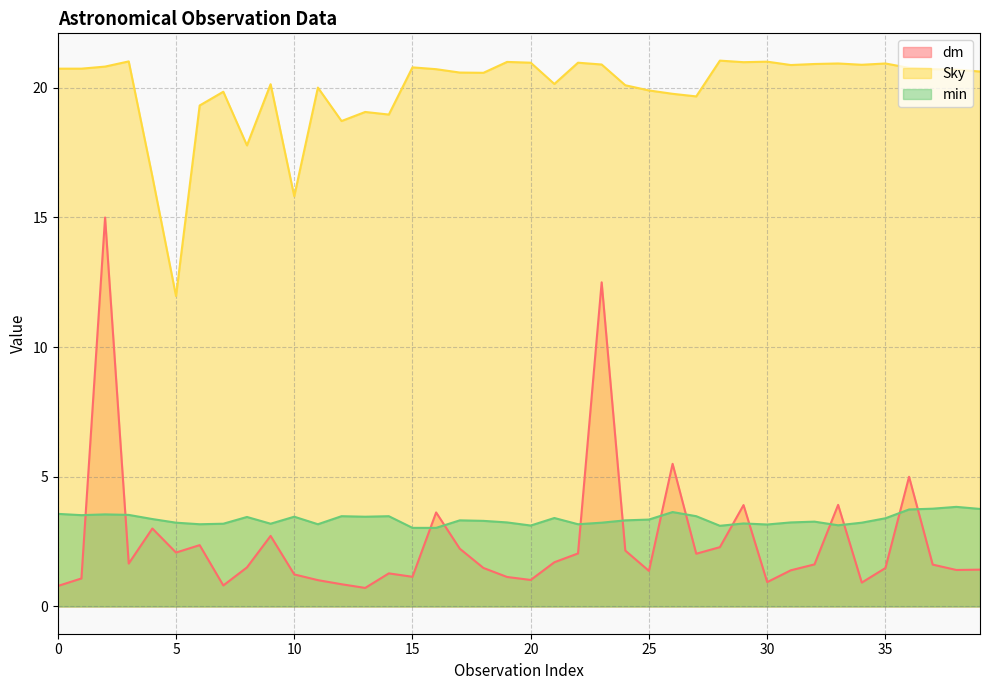

Does the chart have visible grid lines?

Yes